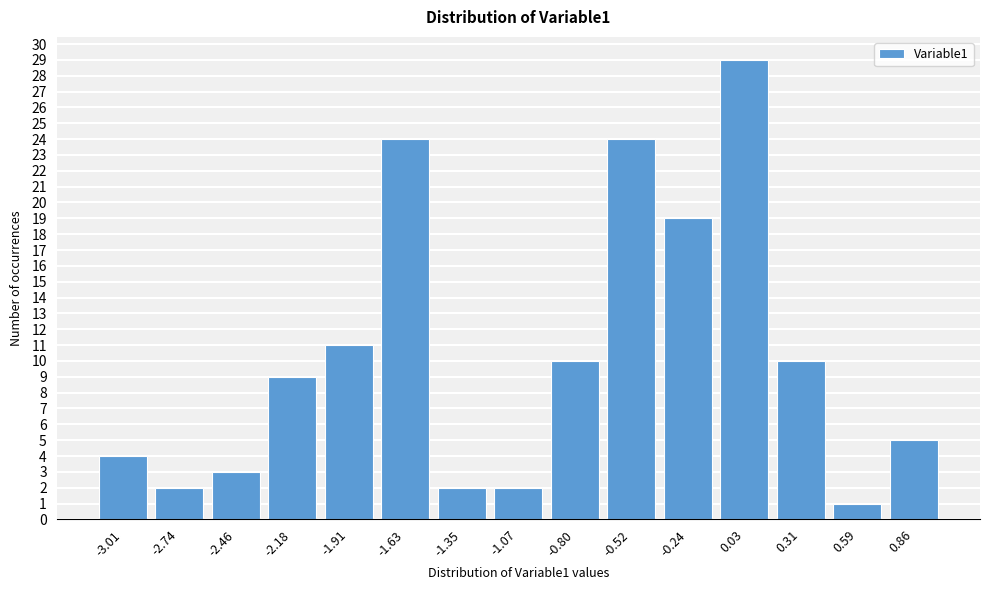

Reading left to right, transcribe all the data shown in this chart.

4	2	3	9	11	24	2	2	10	24	19	29	10	1	5